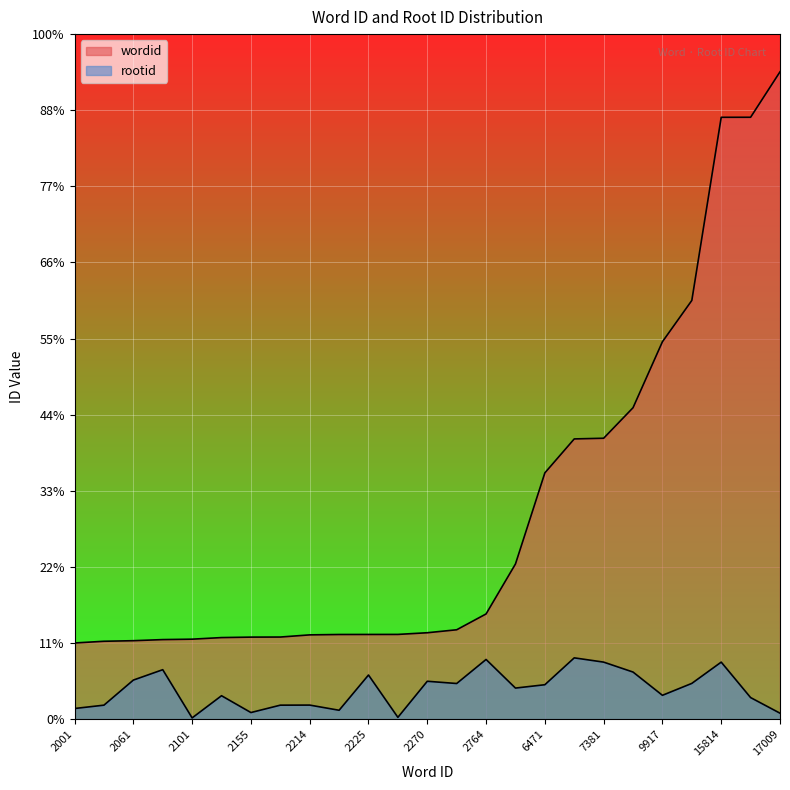

What is the difference between the maximum and second lowest values in the rootid series?

1563